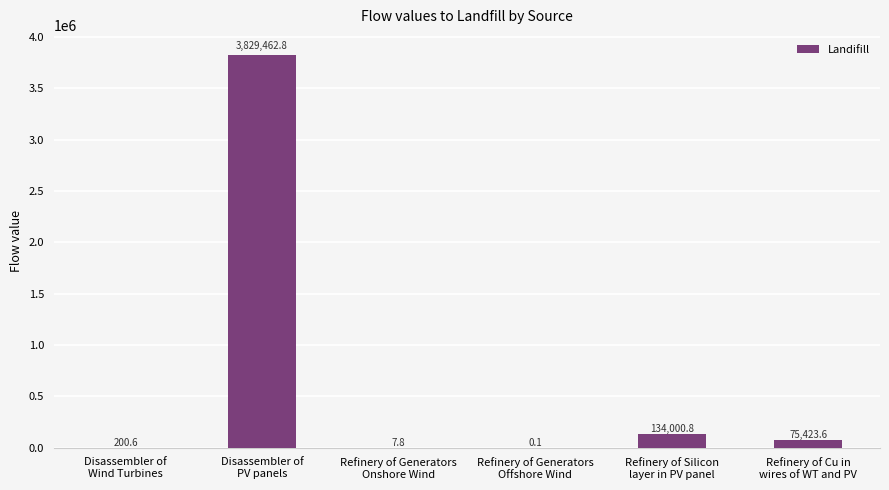

Which label corresponds to the largest value in the chart?

Disassembler of
PV panels